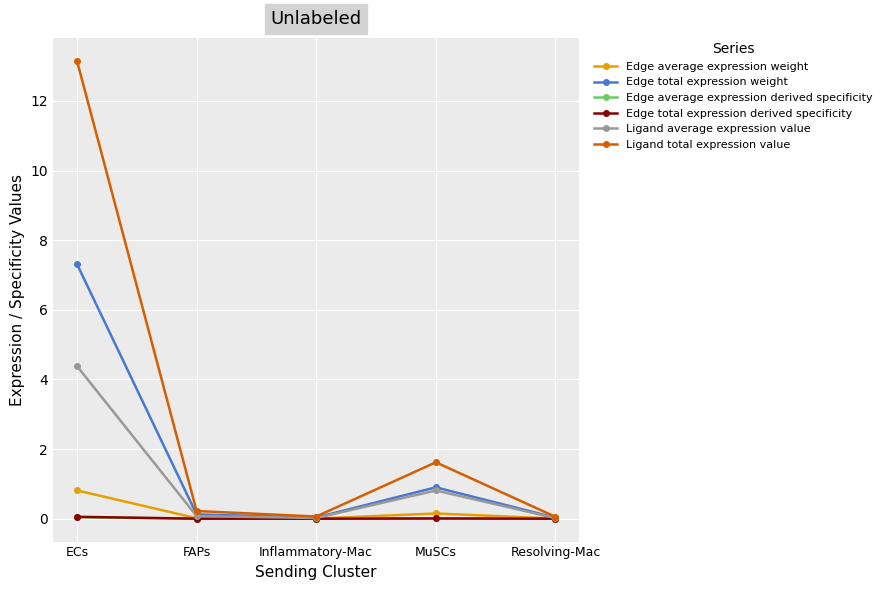

True or false: Edge total expression weight has a value of 0.1 at FAPs.

True